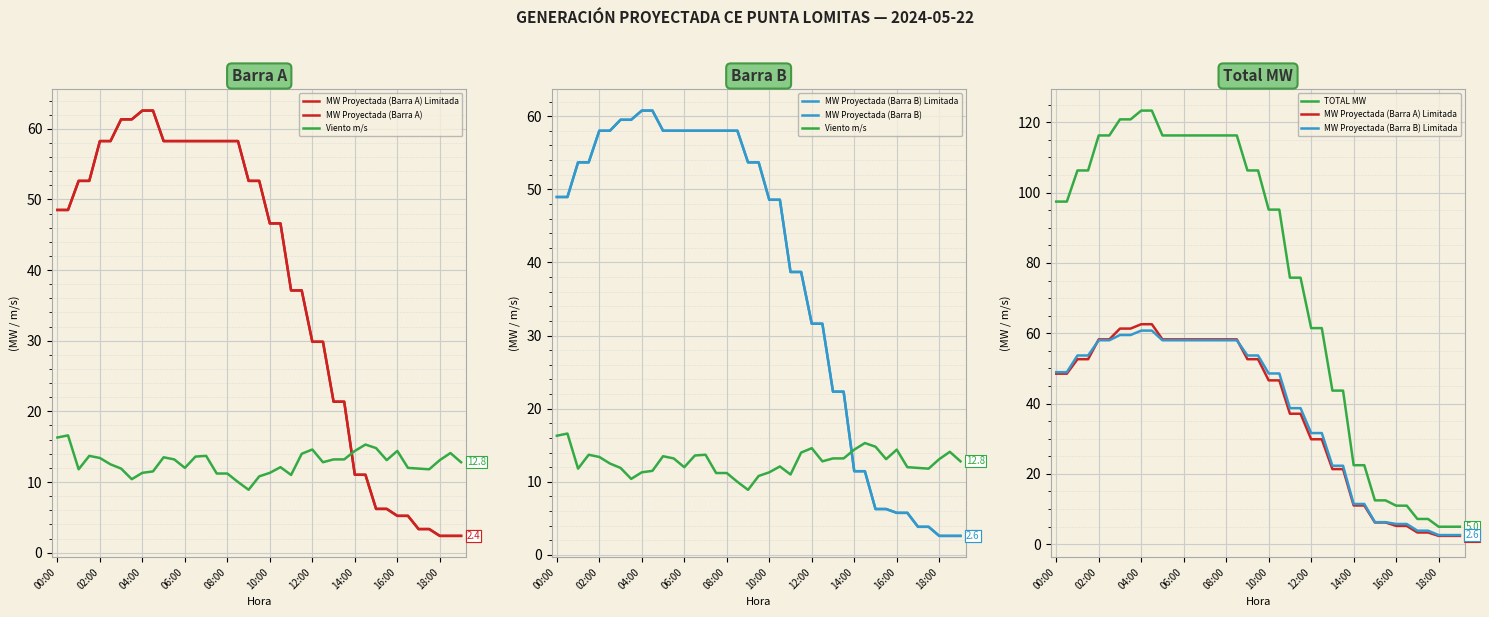

Is it true that MW Proyectada (Barra B) Limitada equals 11.4 at 14:00?

True